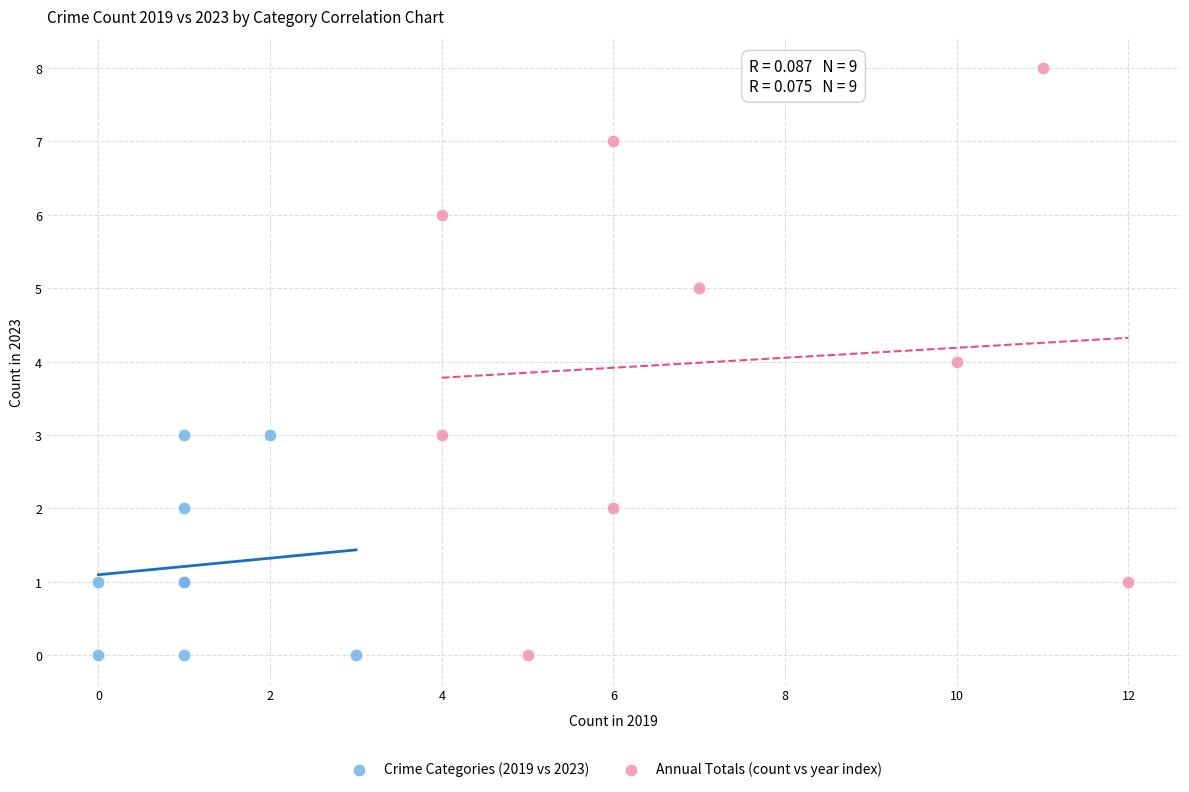

Which series contains the highest Y value?

Annual Totals (count vs year index)